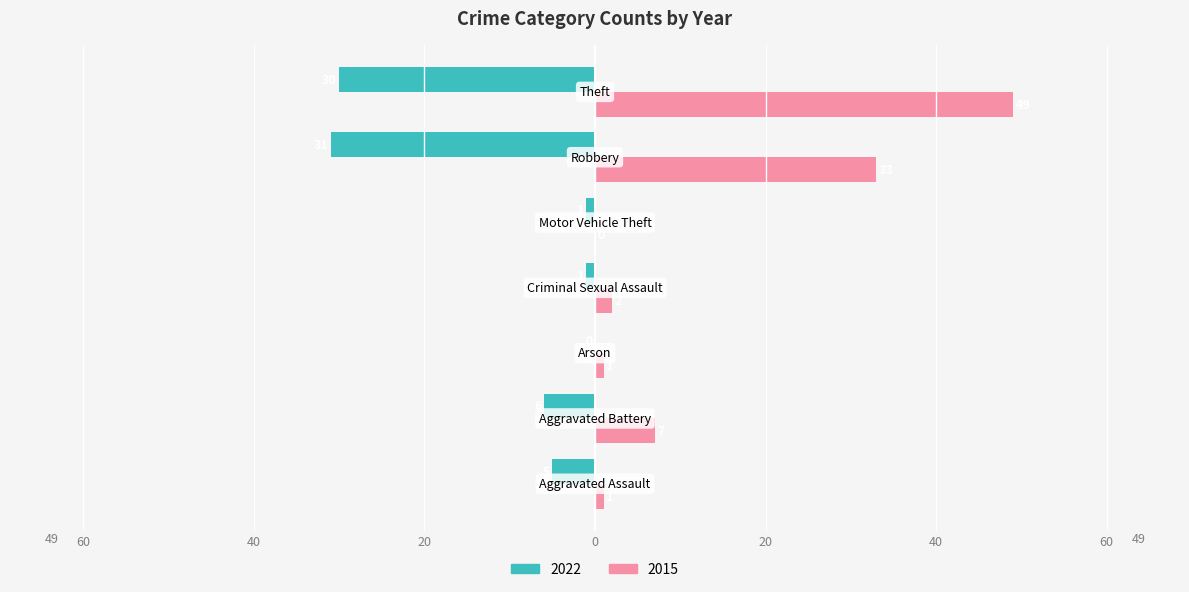

What are all the series names shown in the legend?

2022, 2015